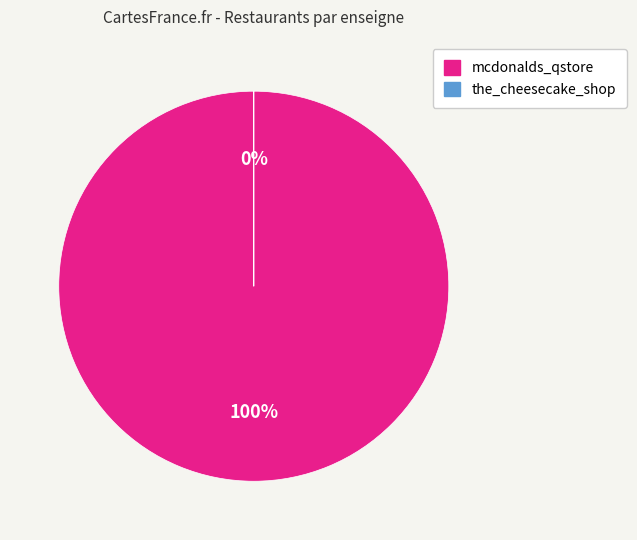

The mcdonalds_qstore slice represents 99% of the pie. True or false?

False